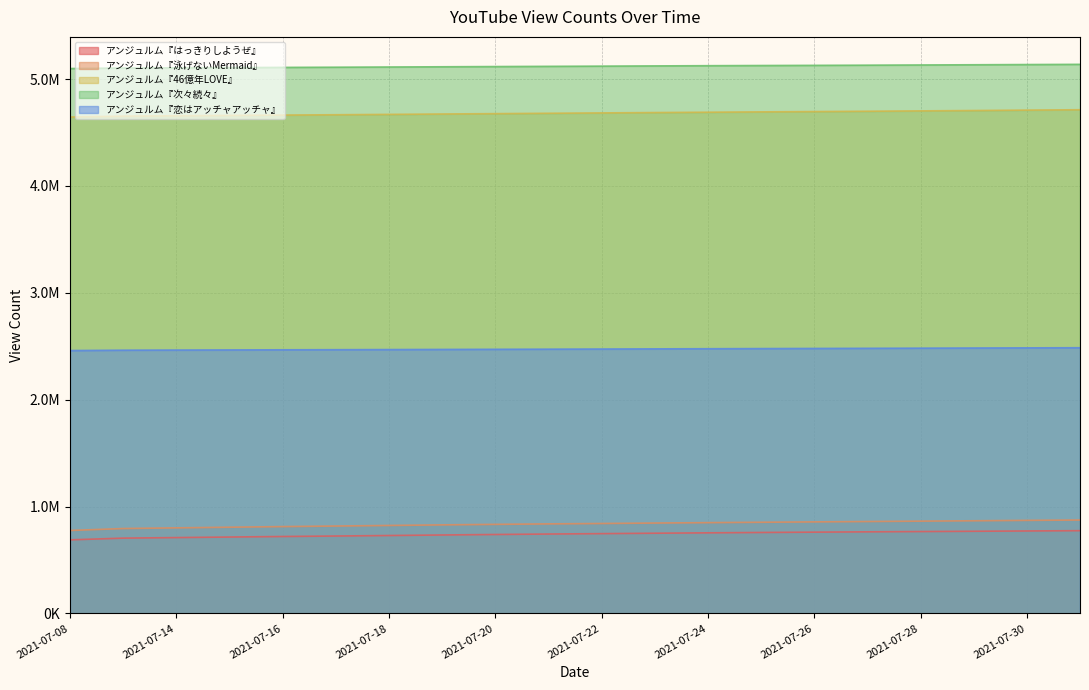

What is the sum of all アンジュルム『次々続々』 values?

102393029